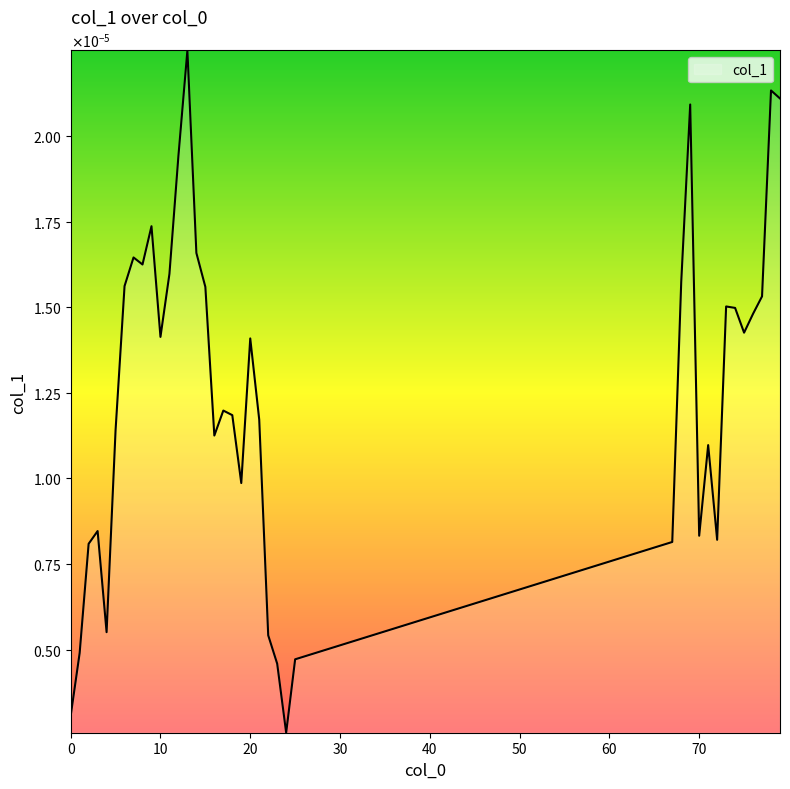

List the labels in order of value, smallest first.

24, 0, 23, 25, 1, 22, 4, 2, 67, 72, 70, 3, 19, 71, 16, 5, 21, 18, 17, 20, 10, 75, 76, 74, 73, 77, 15, 6, 68, 11, 8, 7, 14, 9, 12, 69, 79, 78, 13